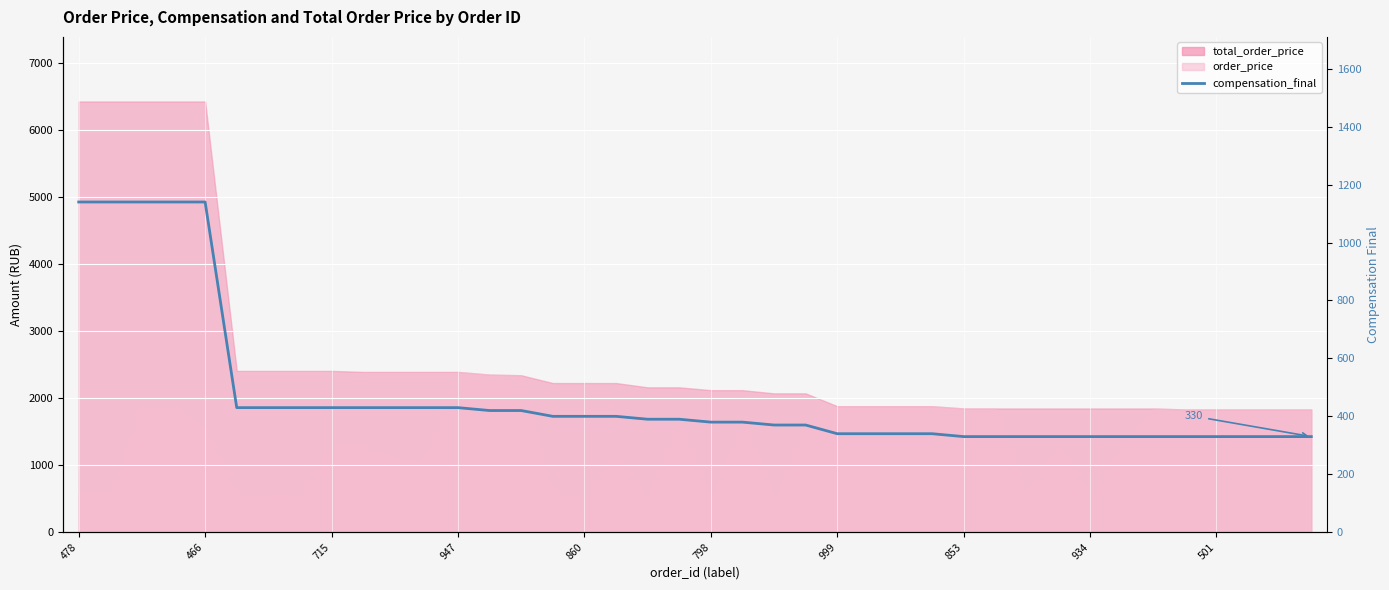

Reading right to left, extract all data points from this chart.

330	330	330	330	330	330	330	330	330	330	330	330	340	340	340	340	370	370	380	380	390	390	400	400	400	420	420	430	430	430	430	430	430	430	430	1140	1140	1140	1140	1140